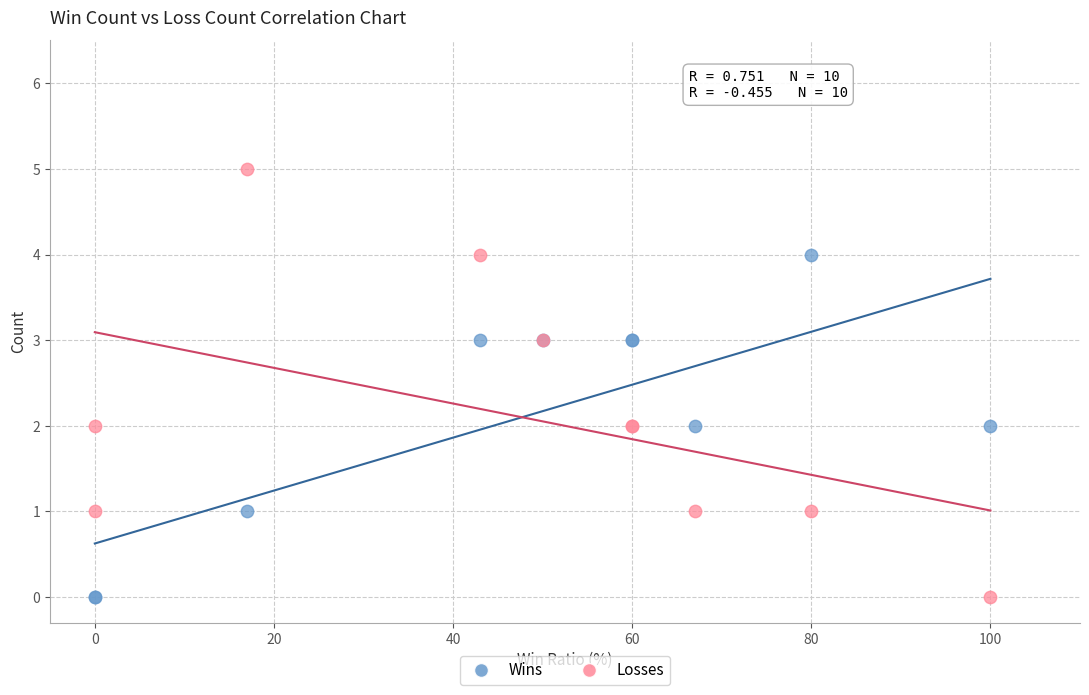

What is the X range (max minus min) for the scatter plot?

100